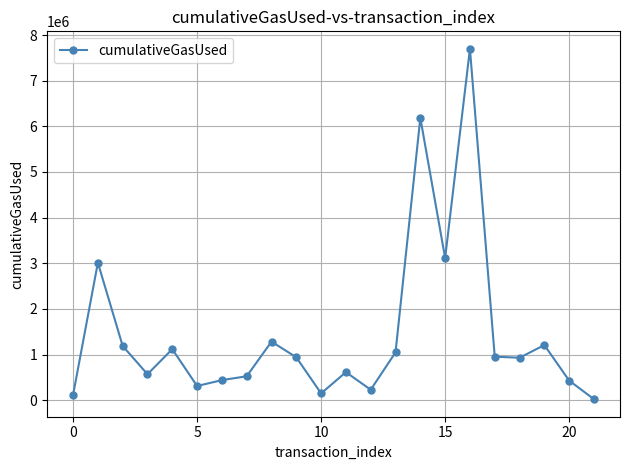

How many interior local peaks (higher than both neighbors) does the data have?

7